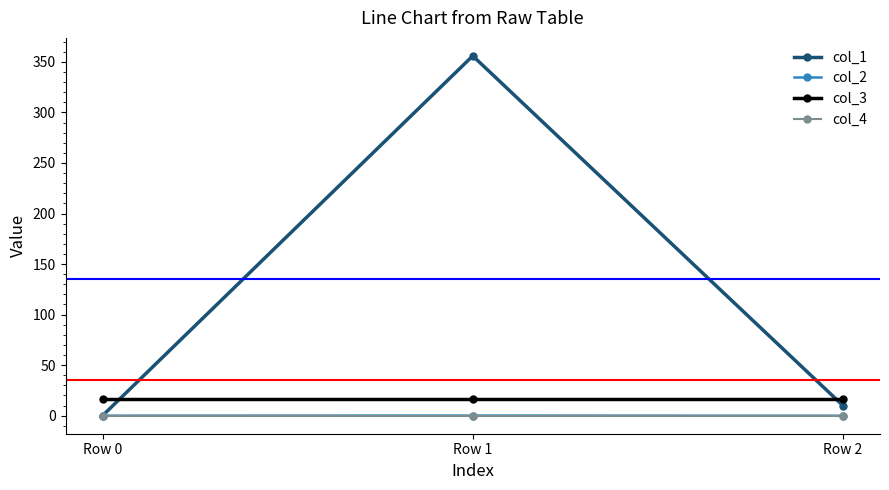

Which series has the largest total across all categories?

col_1